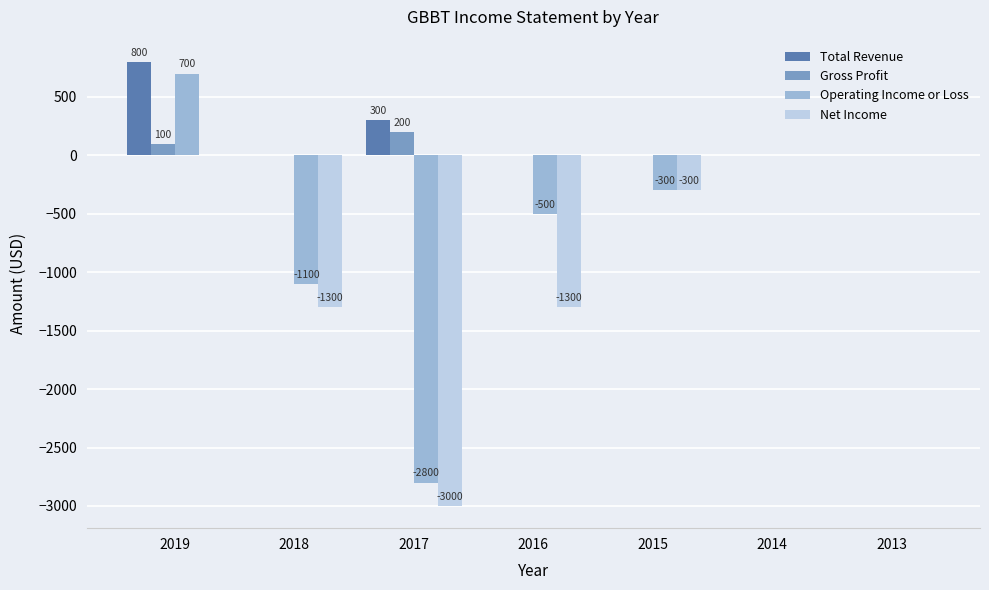

How many groups of bars are there?

7